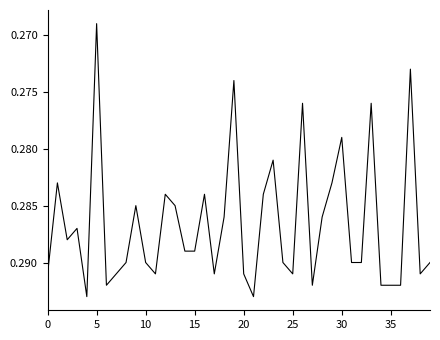

How many categories are shown in the chart?

40